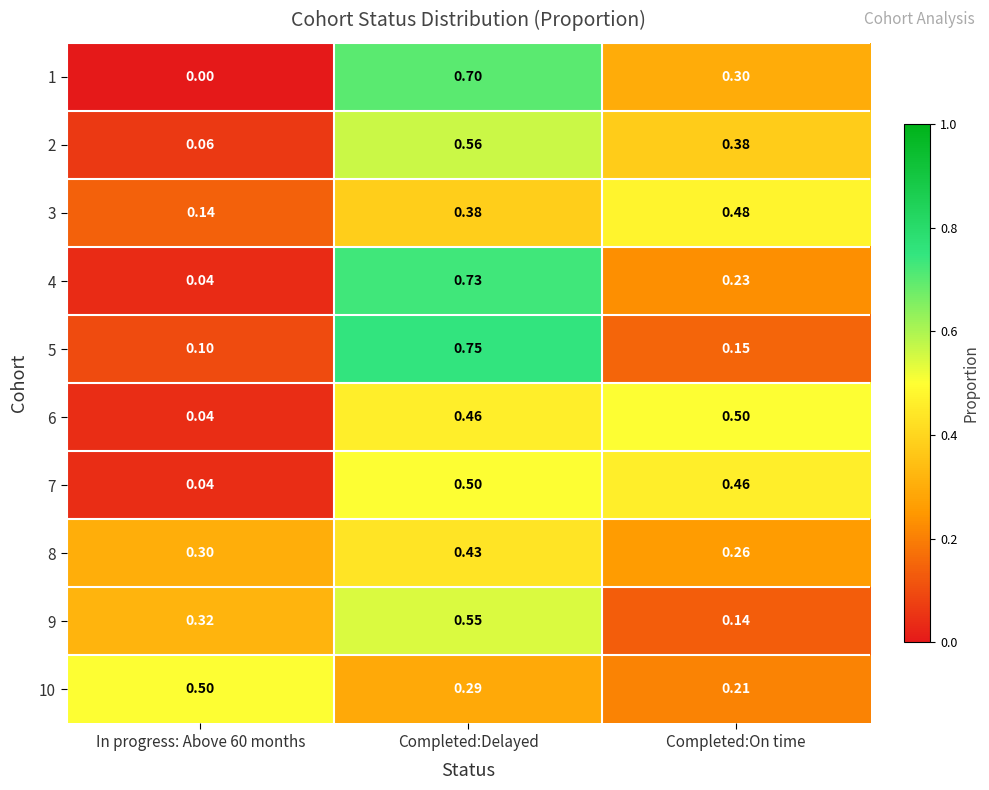

At which category is the sum across all series the highest?

Completed:Delayed